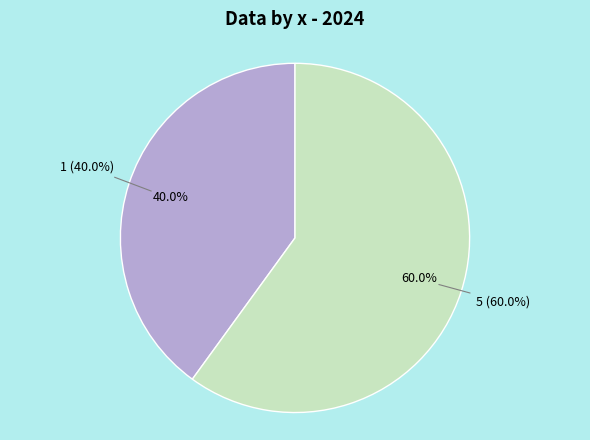

Does any single category account for the majority?

Yes